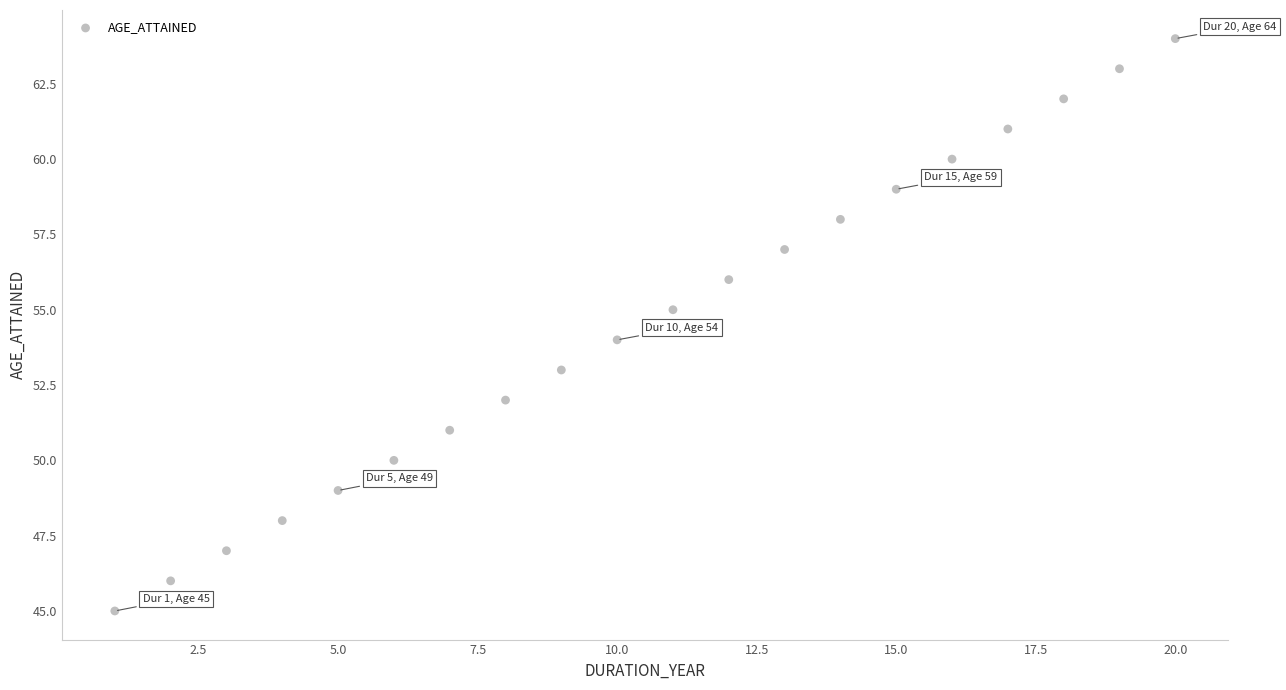

What is the range of X values (max minus min)?

19